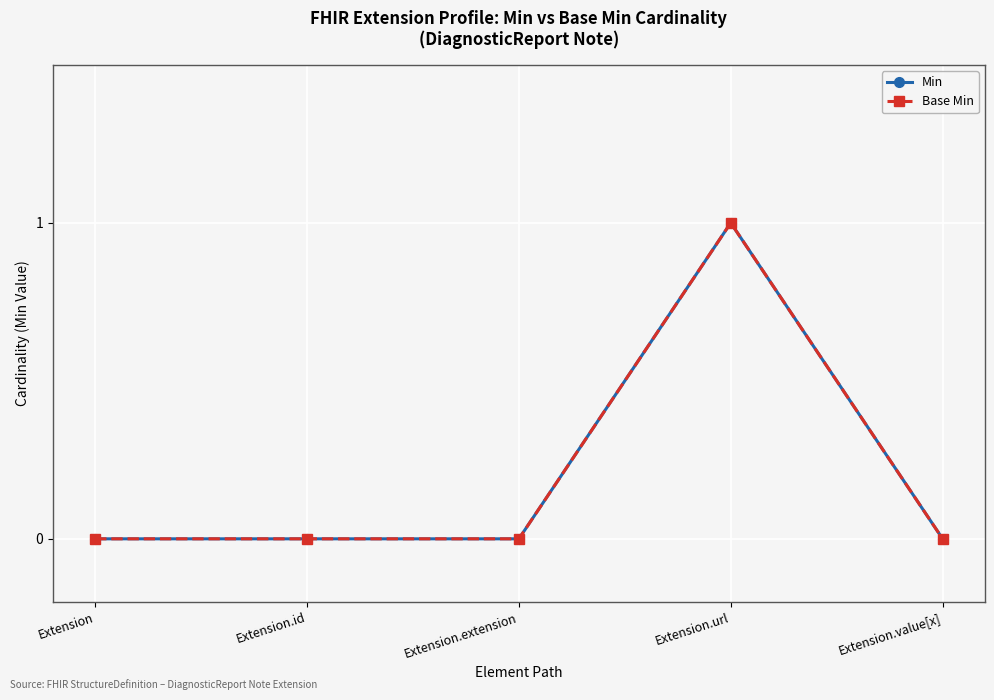

True or false: Base Min and Min cross at least once.

False